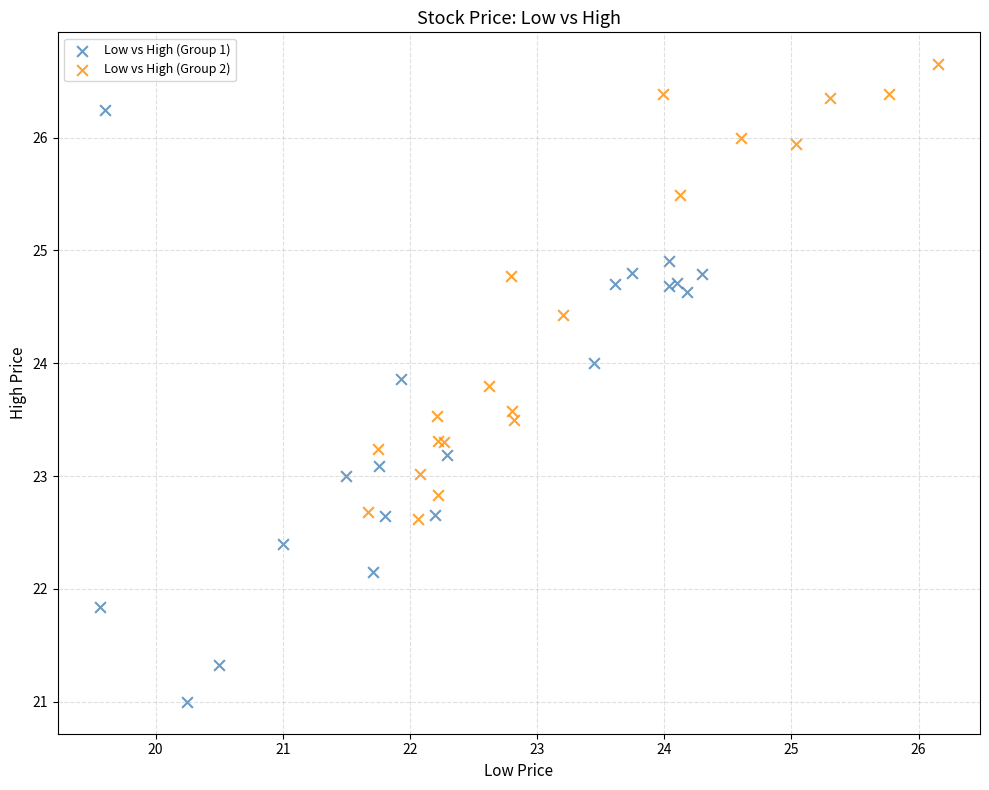

Which series reaches the minimum Y coordinate?

Low vs High (Group 1)